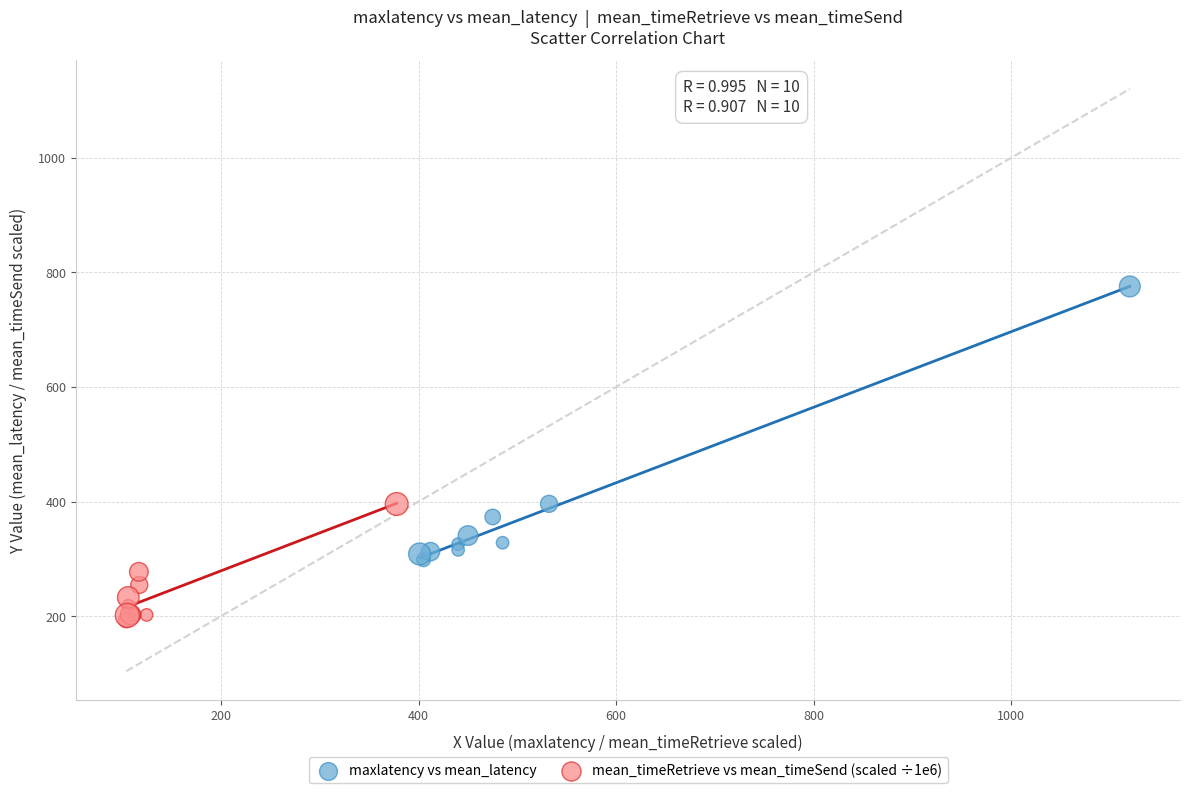

Which series contains the lowest Y value?

mean_timeRetrieve vs mean_timeSend (scaled ÷1e6)